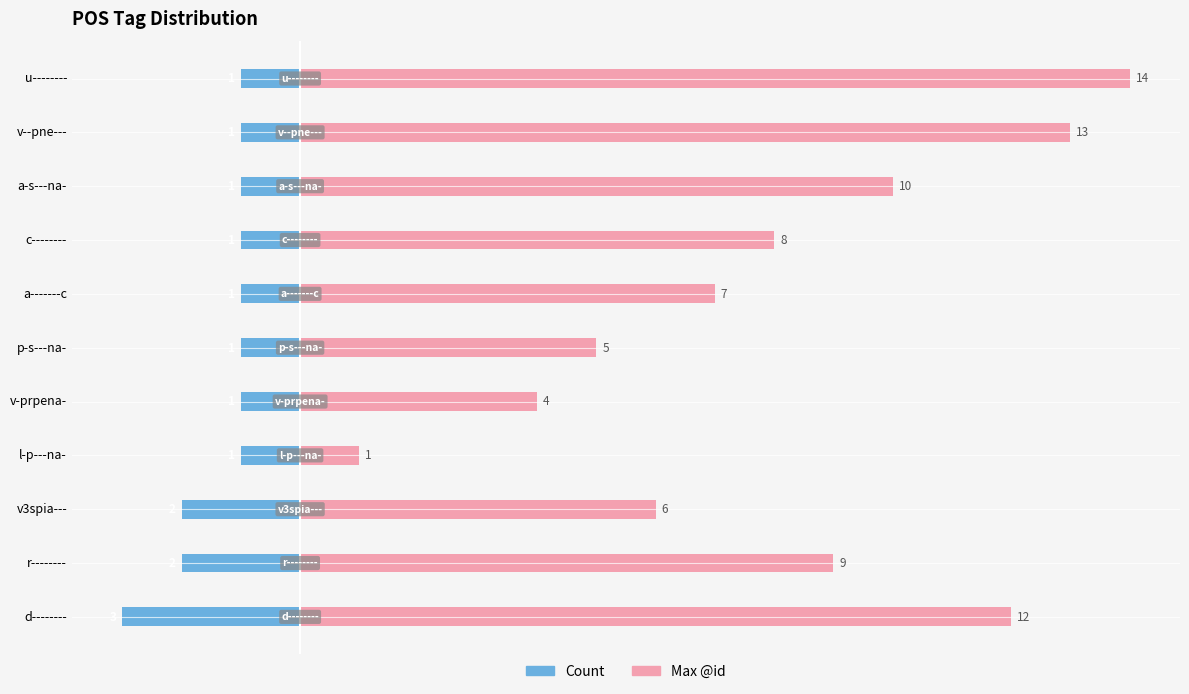

What is the average value of the Max @id series?

8